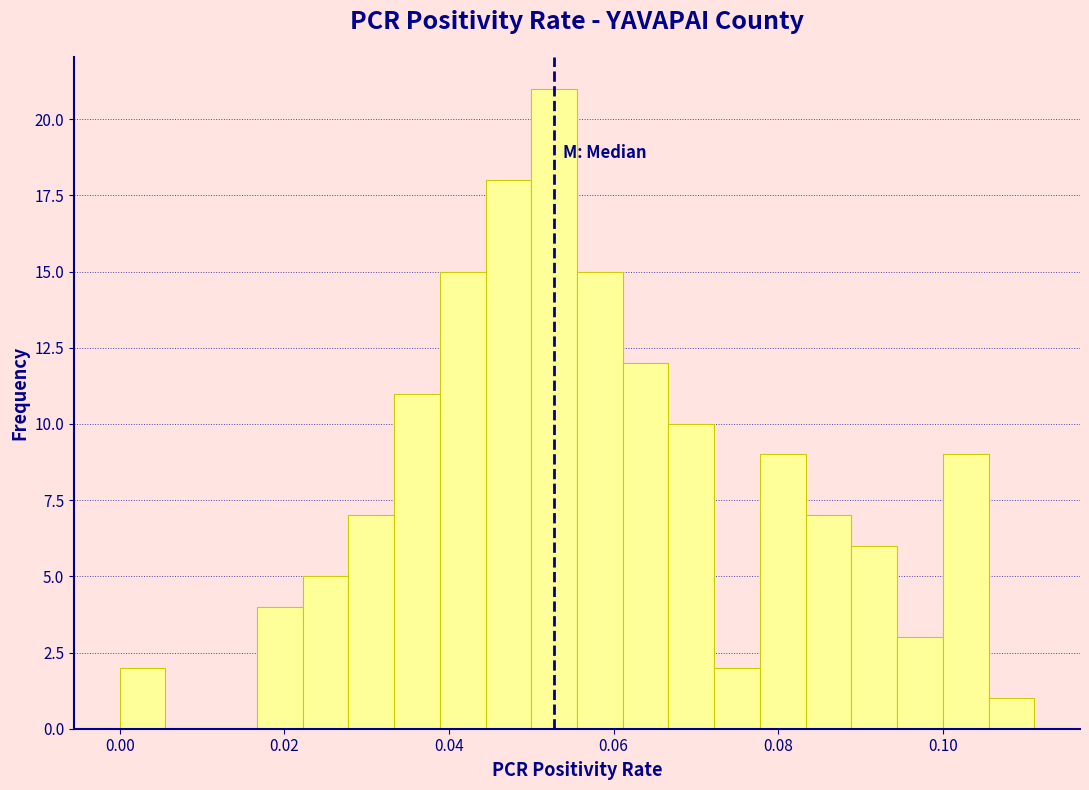

Read against the x-axis, roughly where is the centre of the tallest bar?

0.052